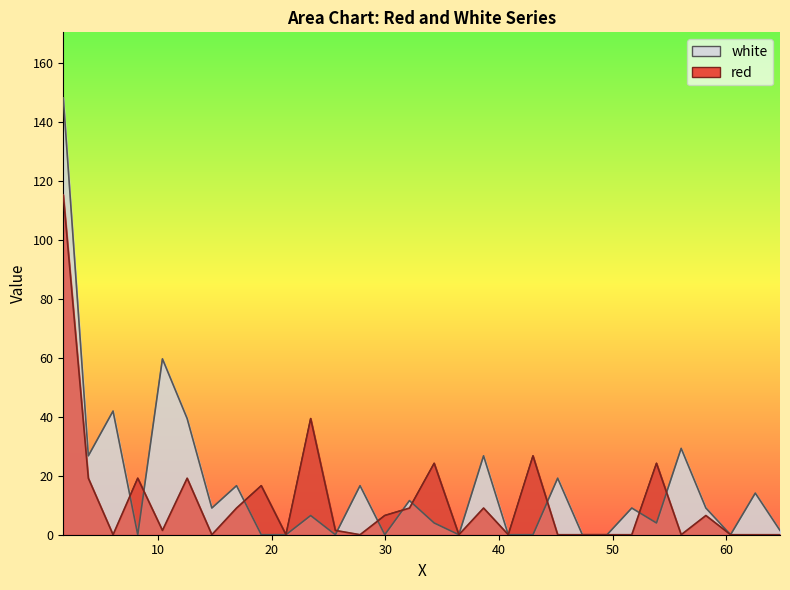

True or false: white has a value of -70.4 at 18.

False